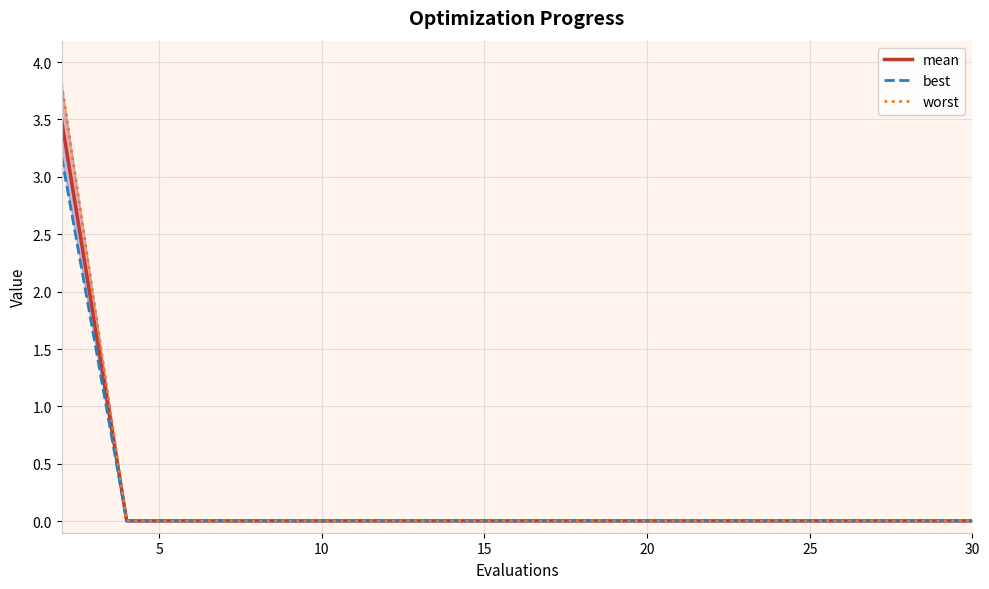

Which series has the largest range (max minus min)?

worst